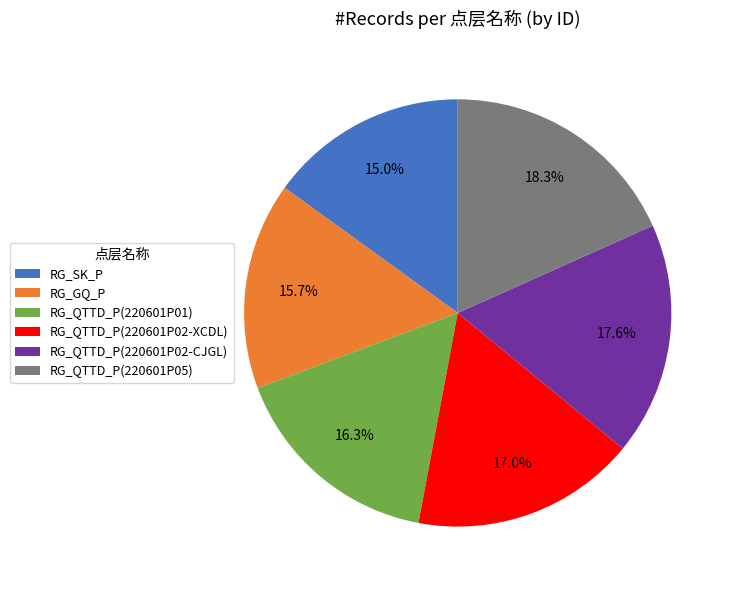

Approximately how many times larger is the value at RG_QTTD_P(220601P05) compared to RG_QTTD_P(220601P01)?

1.1